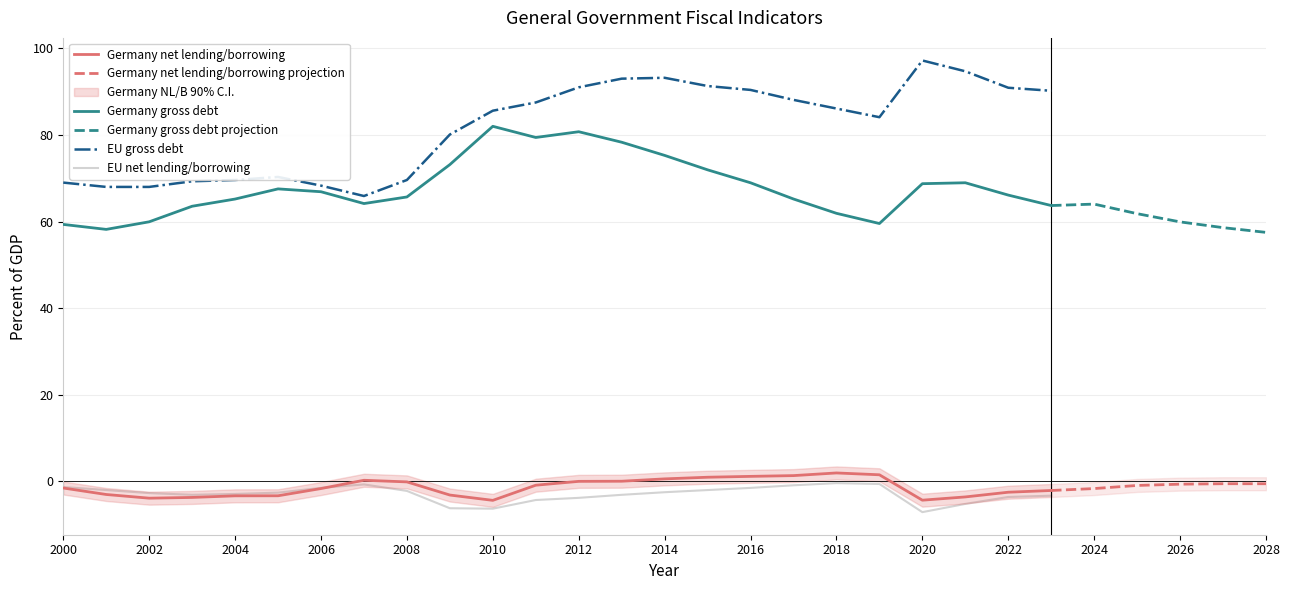

Reading left to right, extract all data points from this chart.

Germany net lending/borrowing: -1.5	-3.0	-3.9	-3.7	-3.3	-3.3	-1.7	0.3	-0.1	-3.2	-4.4	-0.9	0.0	0.0	0.6	1.0	1.2	1.3	1.9	1.5	-4.3	-3.6	-2.5	-2.1
Germany gross debt: 59.3	58.2	59.9	63.5	65.2	67.5	66.9	64.2	65.7	73.2	82.0	79.4	80.7	78.3	75.3	71.9	69.0	65.2	61.9	59.5	68.7	69.0	66.1	63.7
EU gross debt: 69.0	68.0	68.0	69.3	69.6	70.3	68.3	65.9	69.6	80.1	85.6	87.5	91.0	93.0	93.2	91.3	90.4	88.1	86.1	84.1	97.2	94.7	90.9	90.2
EU net lending/borrowing: -1.3	-2.0	-2.7	-3.1	-2.9	-2.6	-1.5	-0.7	-2.2	-6.2	-6.3	-4.3	-3.8	-3.1	-2.5	-2.0	-1.5	-0.9	-0.4	-0.6	-7.1	-5.2	-3.6	-3.3